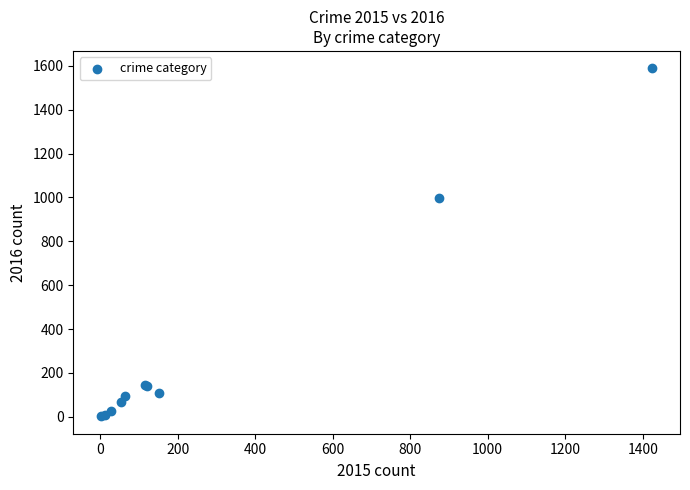

What Y value in the scatter plot is closest to 795?

999